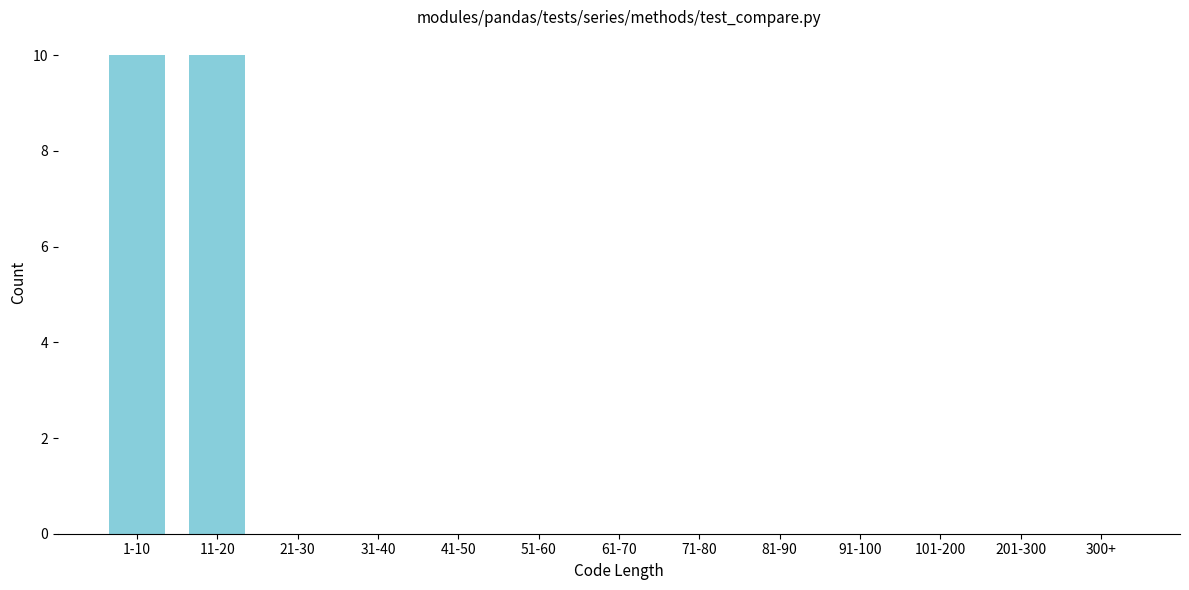

Reading left to right, extract all data points from this chart.

1-10=10	11-20=10	21-30=0	31-40=0	41-50=0	51-60=0	61-70=0	71-80=0	81-90=0	91-100=0	101-200=0	201-300=0	300+=0